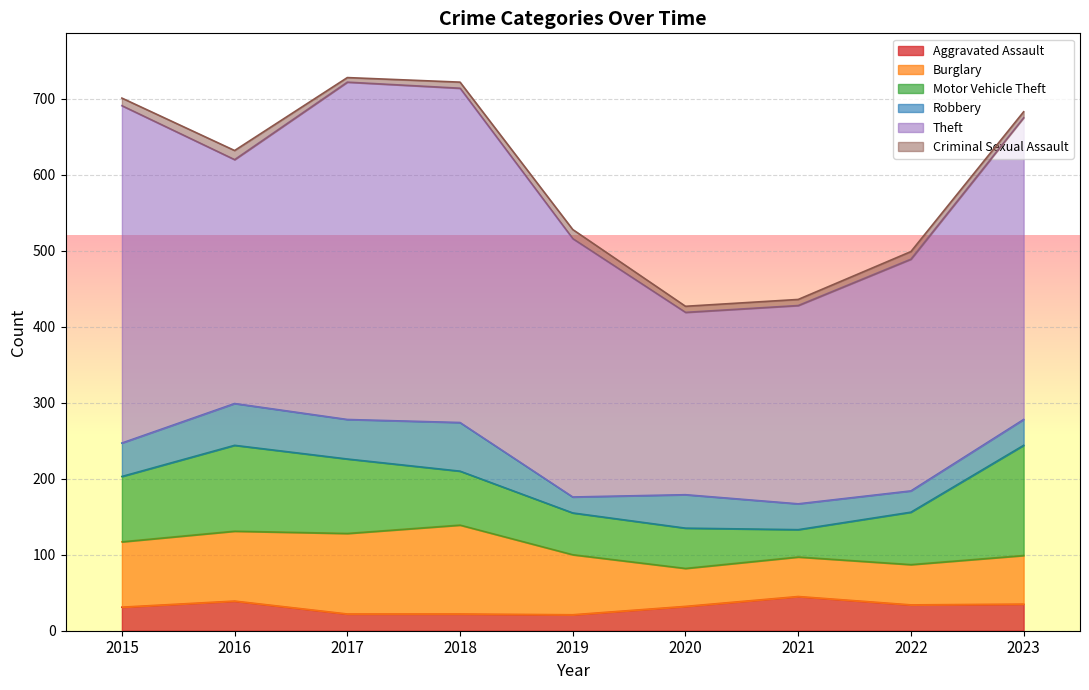

True or false: Robbery and Motor Vehicle Theft intersect in this chart.

False